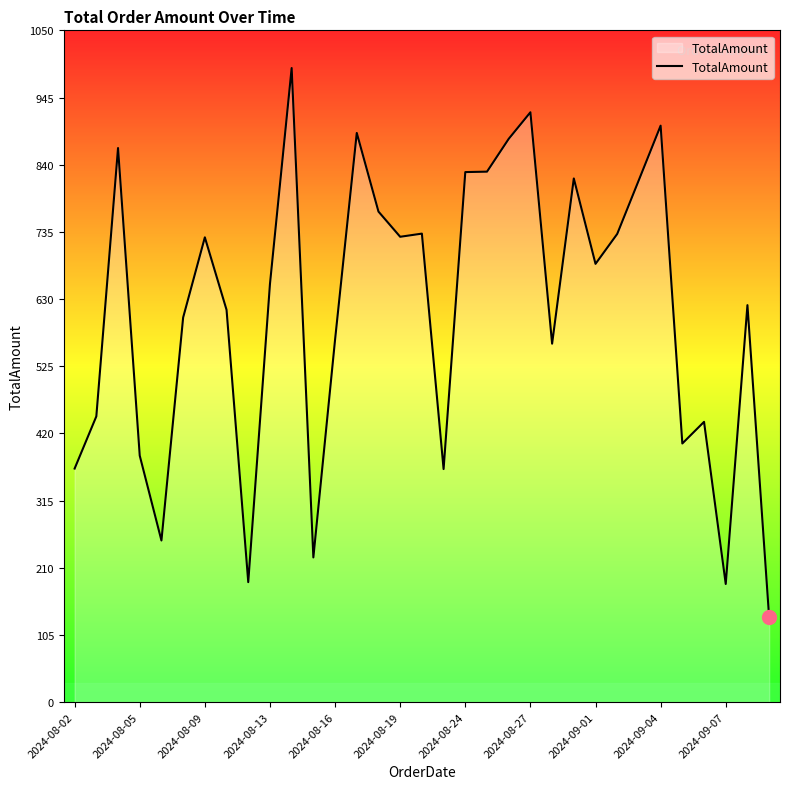

How many lines are shown in the chart?

1